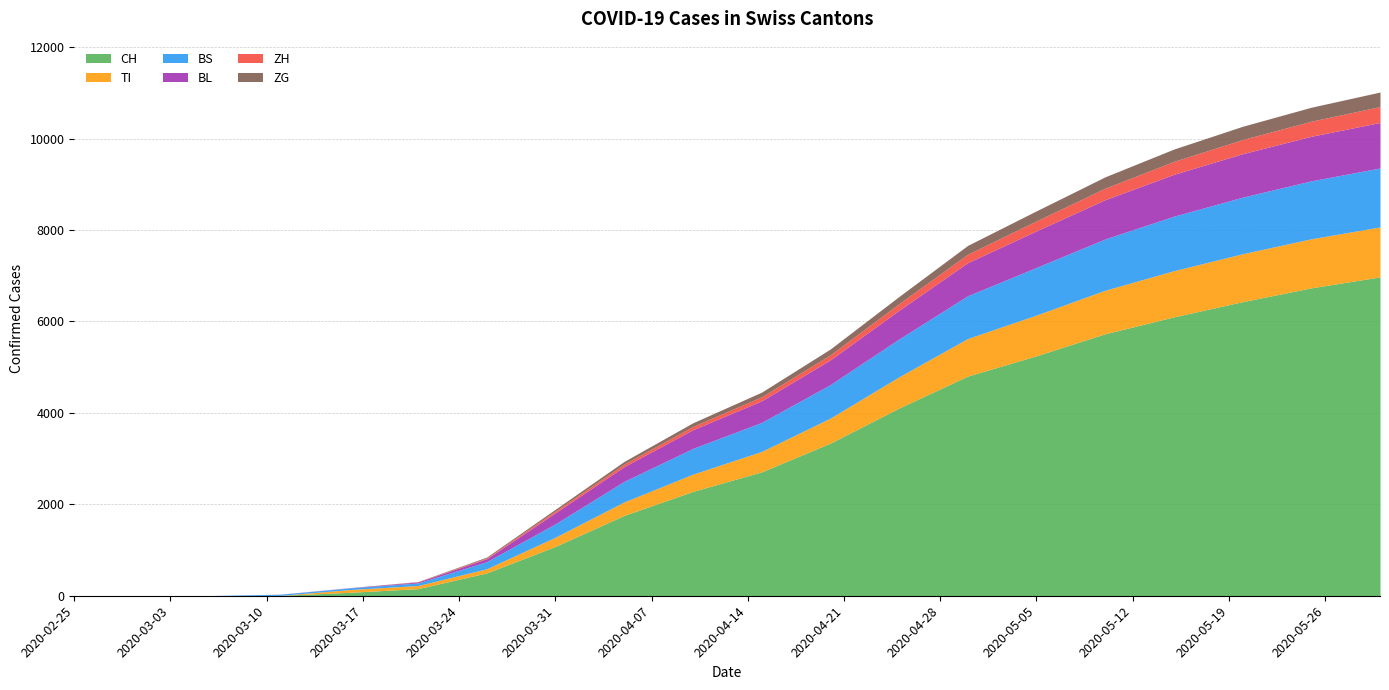

Reading left to right, transcribe all the data shown in this chart.

CH: 0	0	1	8	74	155	499	1079	1757	2282	2709	3338	4105	4805	5249	5731	6100	6433	6735	6974
TI: 0	0	0	0	61	68	91	202	295	377	447	547	683	822	891	952	1010	1048	1073	1093
BS: 0	0	4	25	36	57	155	292	450	563	635	733	828	935	1042	1122	1192	1237	1268	1290
BL: 0	0	0	2	5	21	65	242	323	409	472	541	629	724	800	859	916	951	975	995
ZH: 0	0	0	0	0	5	18	39	55	72	88	110	143	185	218	252	283	310	330	348
ZG: 0	0	0	0	0	5	18	39	58	80	102	128	158	193	220	248	270	290	305	318